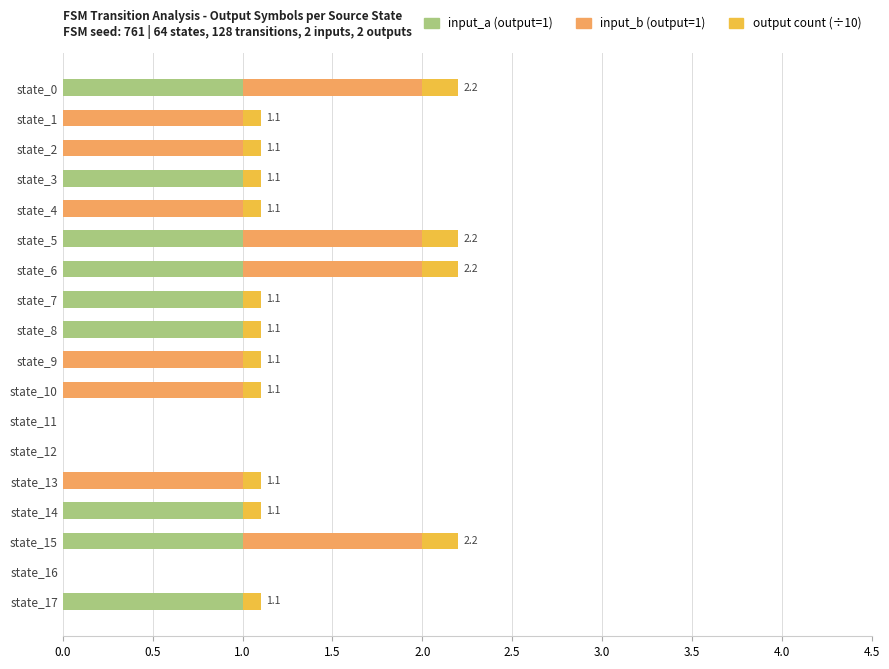

What is the total value across all series at state_9?

1.1